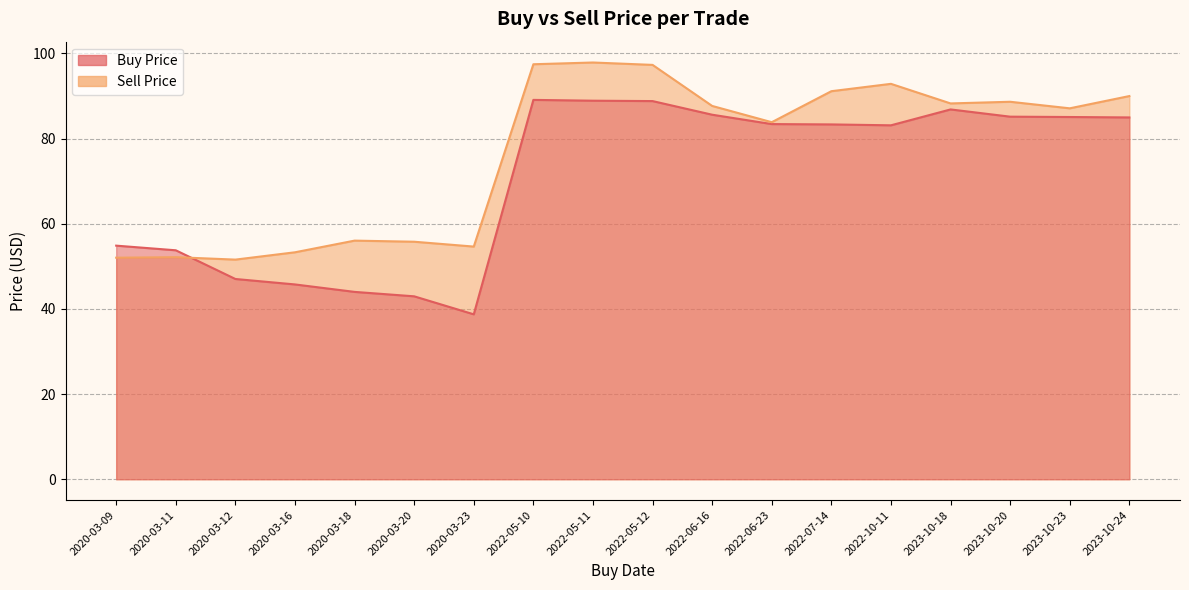

How many intersections are there between Sell Price and Buy Price?

1